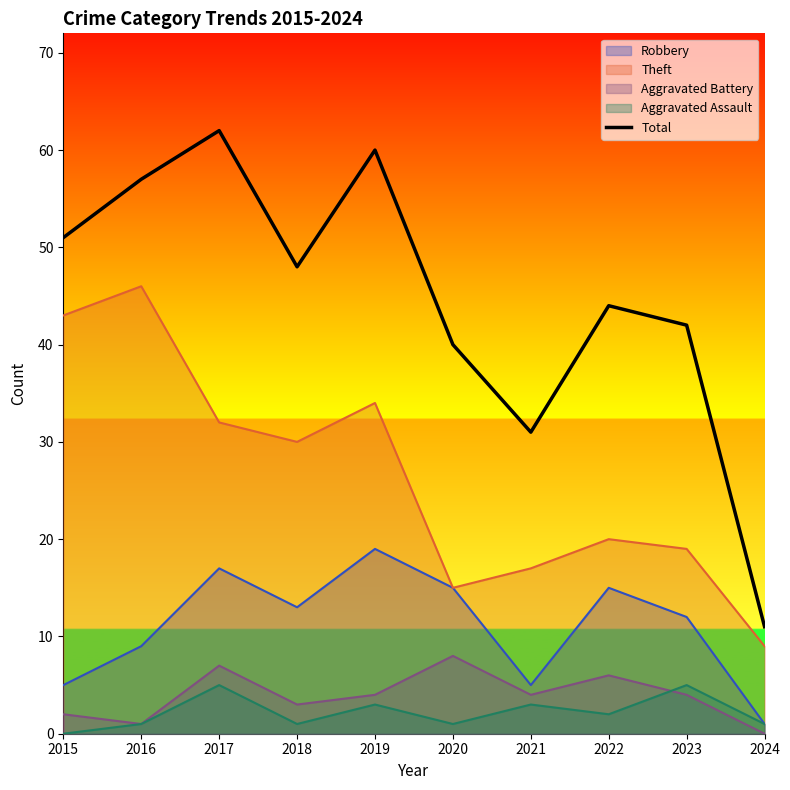

True or false: Aggravated Battery and Theft cross at least once.

False